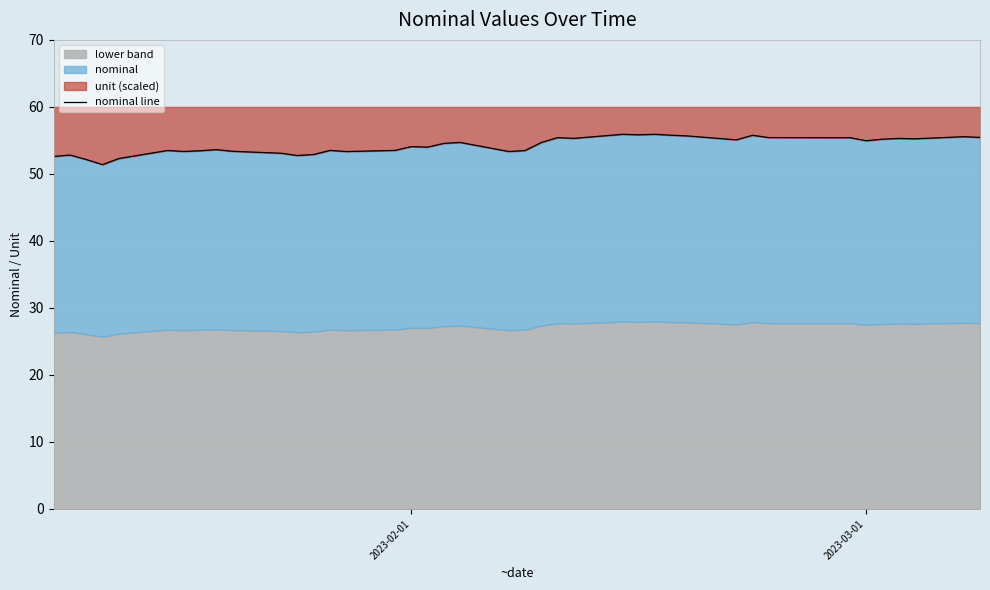

How many data points are less than 54?

19